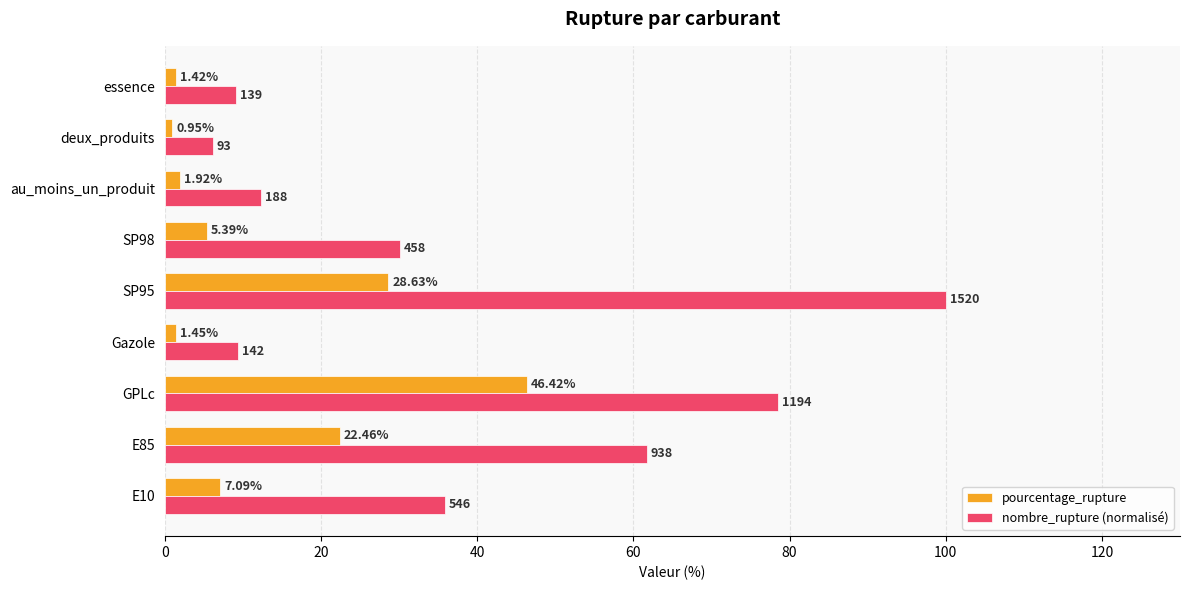

How many values in the nombre_rupture (normalisé) series exceed 30?

5